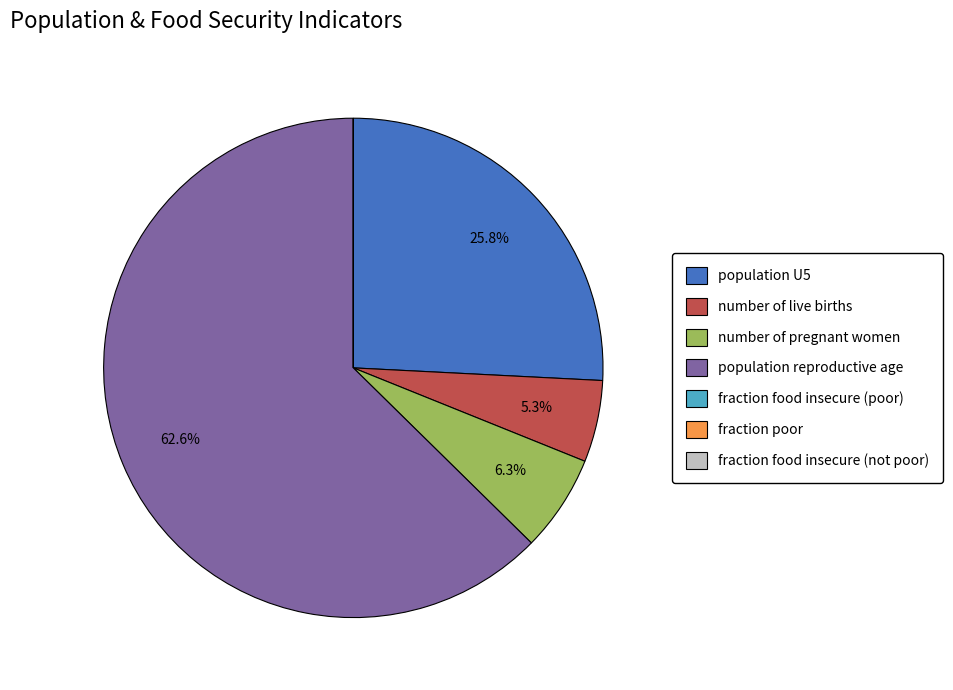

Approximately how many times larger is the value at population U5 compared to population reproductive age?

0.4